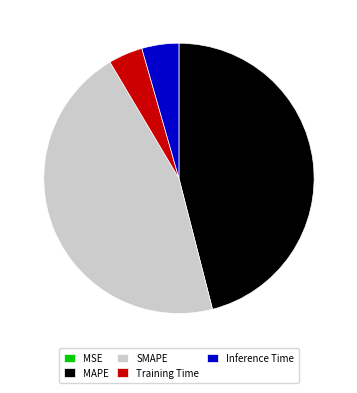

Which category has the biggest portion of the pie?

MAPE